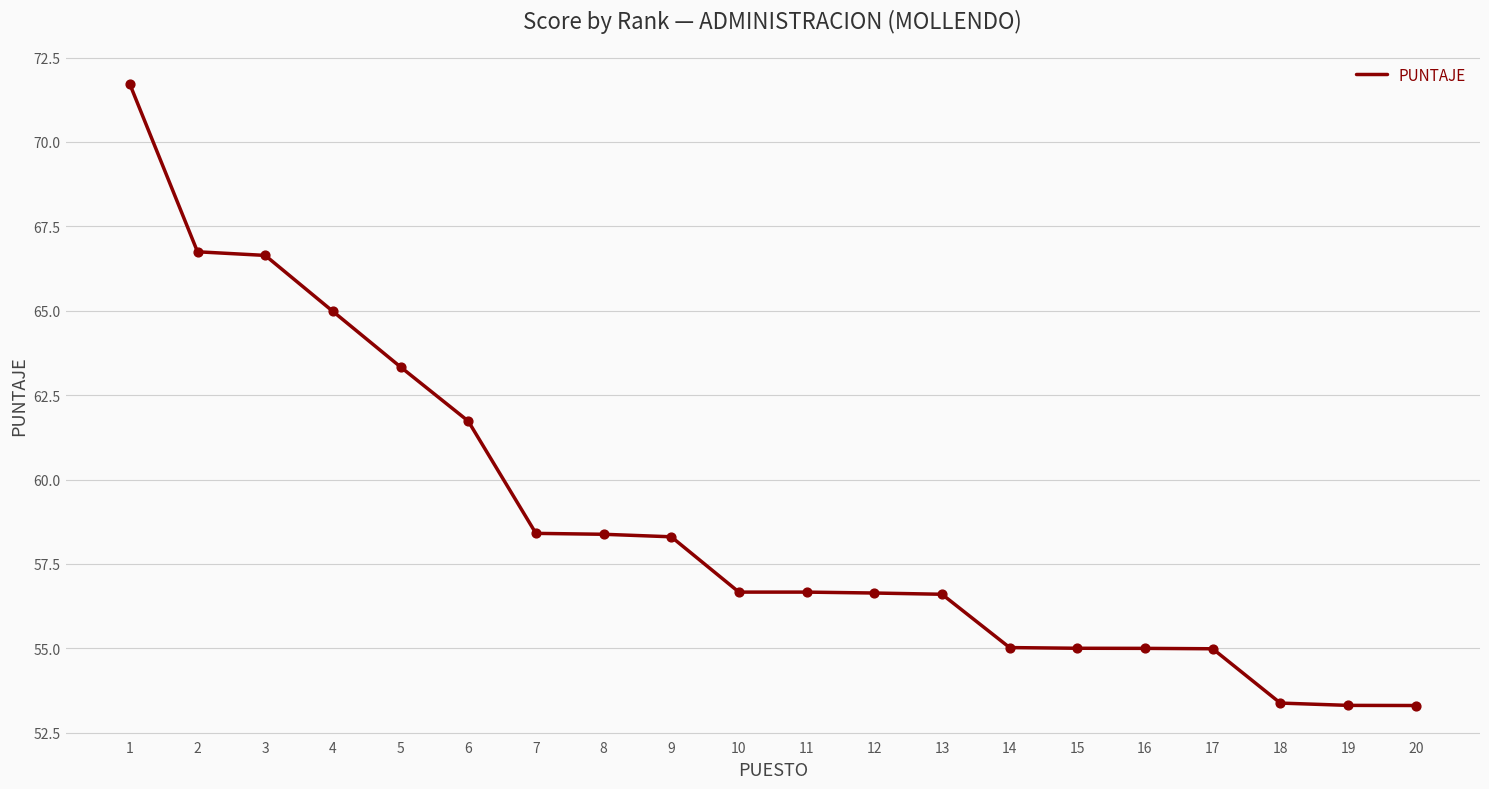

What is the change in value from 14 to 19?

-1.7